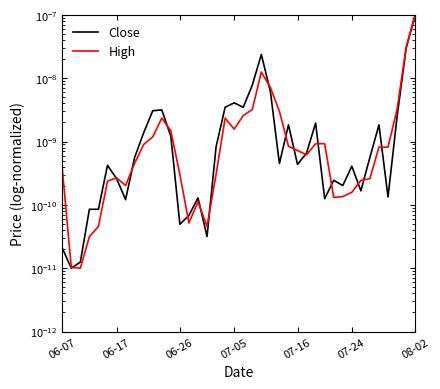

After their last crossing, which series has the higher values: High or Close?

High